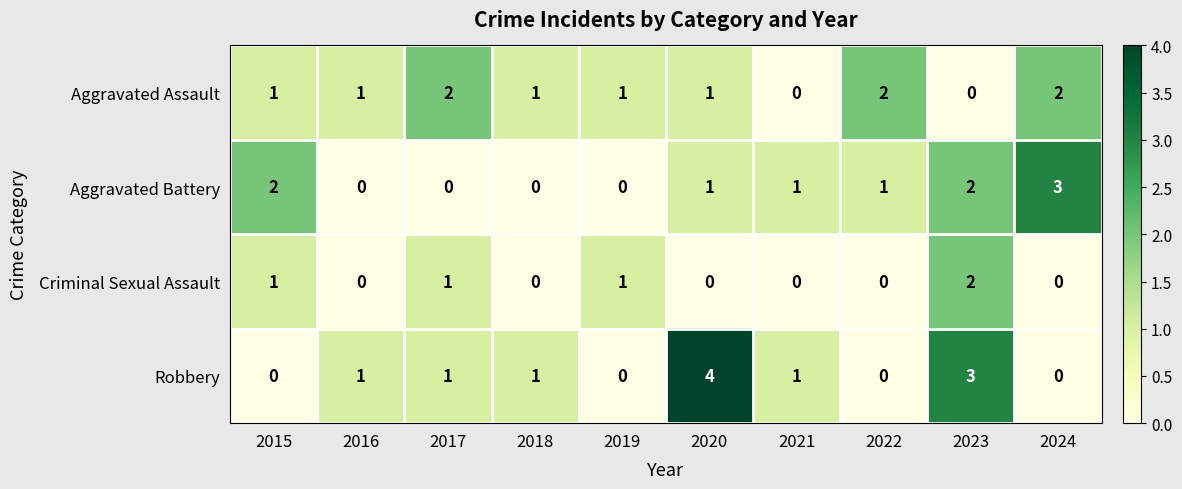

The value of Criminal Sexual Assault at 2024 is 1. True or false?

False